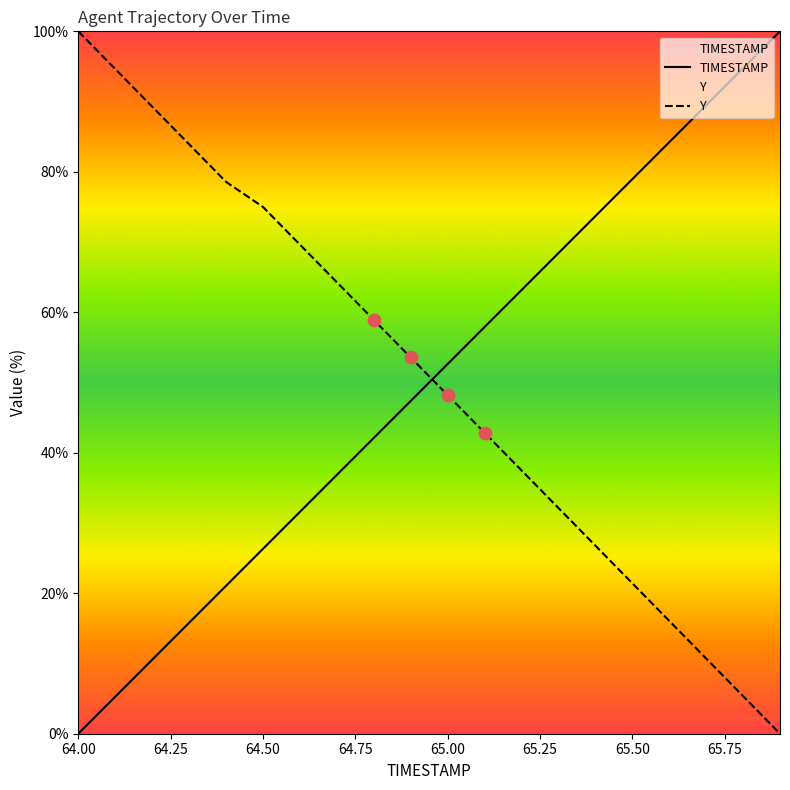

Which series reaches the minimum Y coordinate?

TIMESTAMP